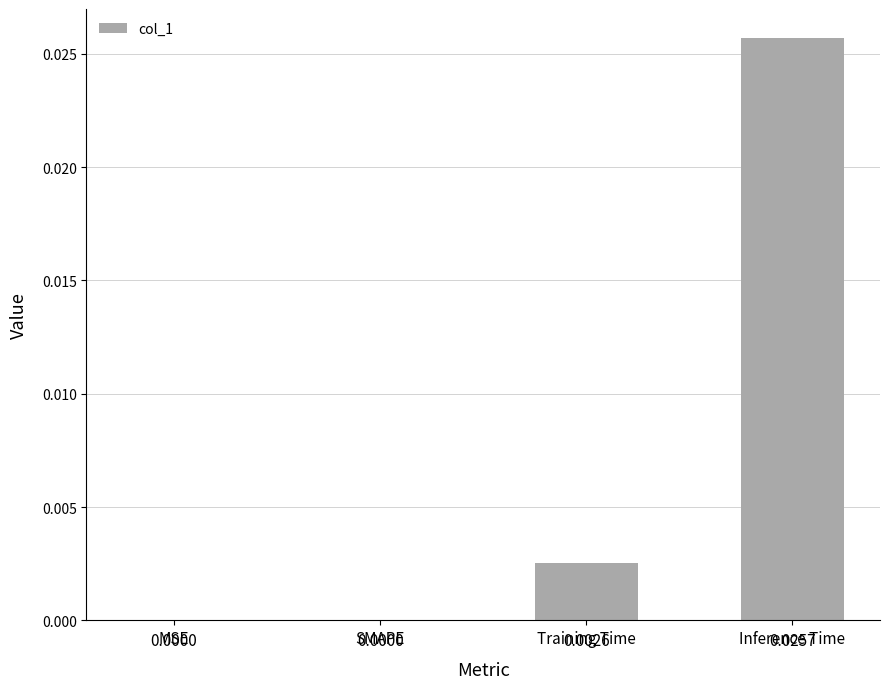

Which label corresponds to the largest value in the chart?

Inference Time